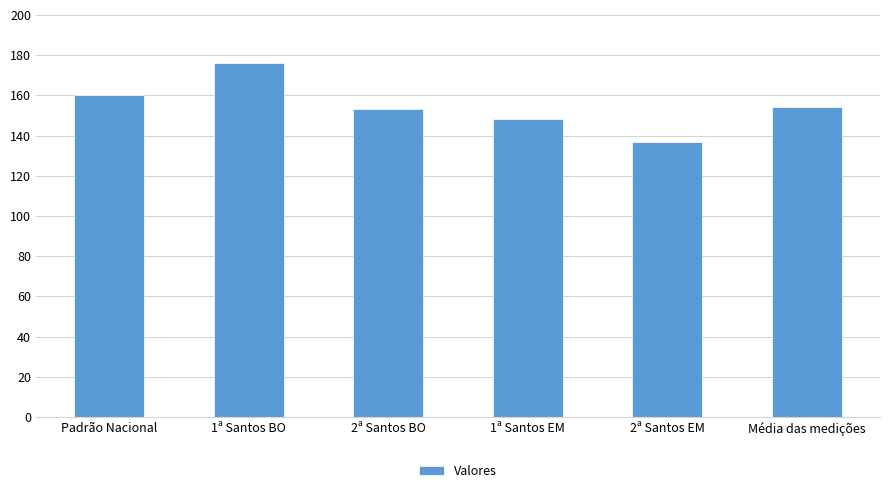

Are the bars grouped side by side (vs. stacked)?

No